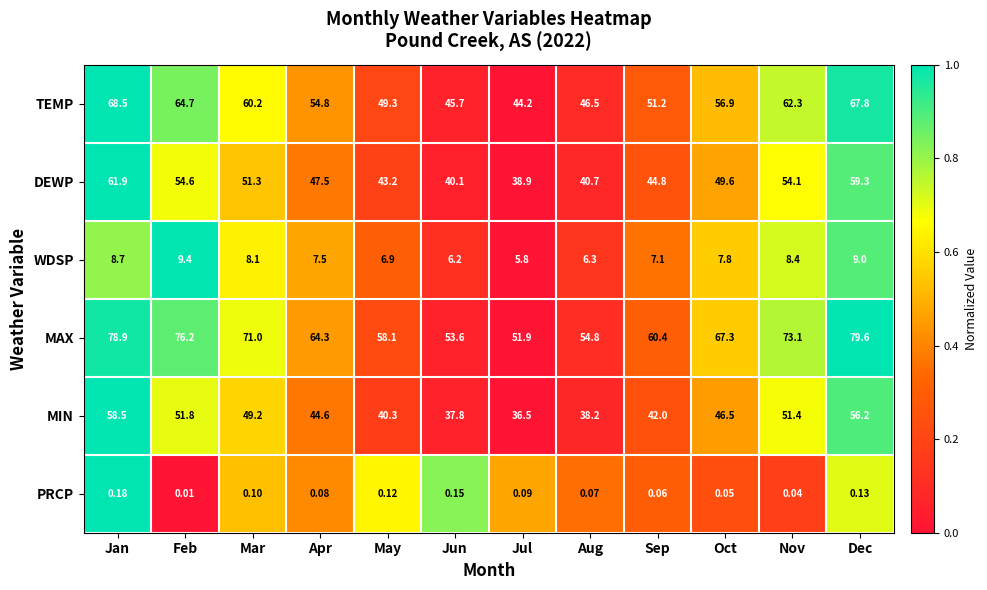

How many data points does each series have?

12